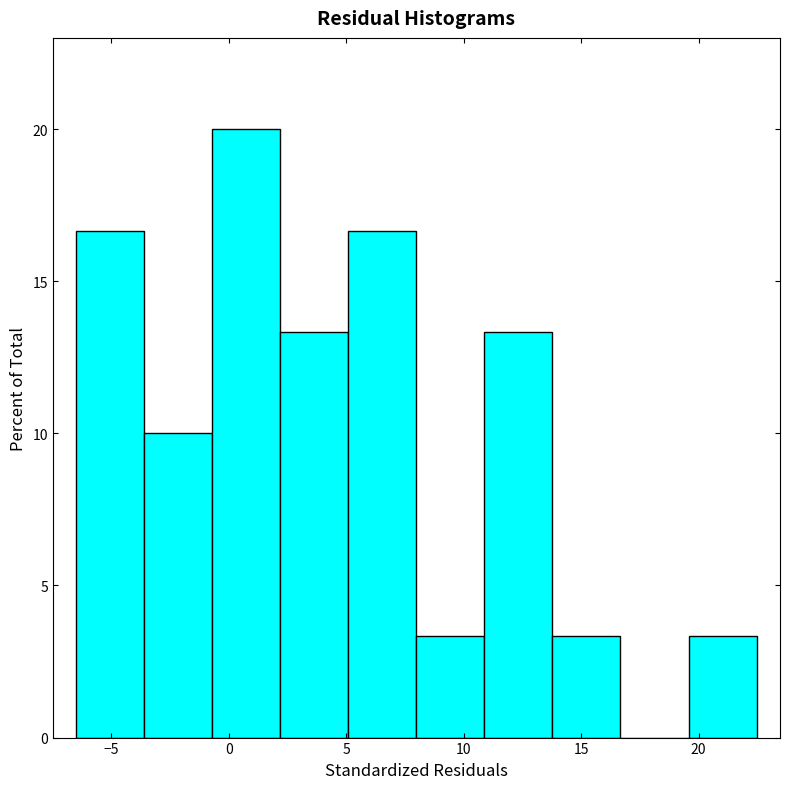

Reading left to right, transcribe this chart: for each bar, give the range it covers on the x-axis and its height. Neither the bar edges nor the heights are printed on the chart, so give them approximately, as read against the axes.

-6.5 to -3.5: 16.5
-3.5 to -0.5: 10.0
-0.5 to 2.0: 20.0
2.0 to 5.0: 13.5
5.0 to 8.0: 16.5
8.0 to 11.0: 3.5
11.0 to 14.0: 13.5
14.0 to 16.5: 3.5
16.5 to 19.5: 0
19.5 to 22.5: 3.5